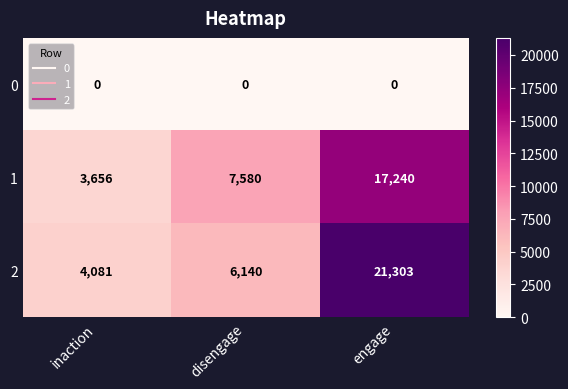

What is the total value across all series at inaction?

7737